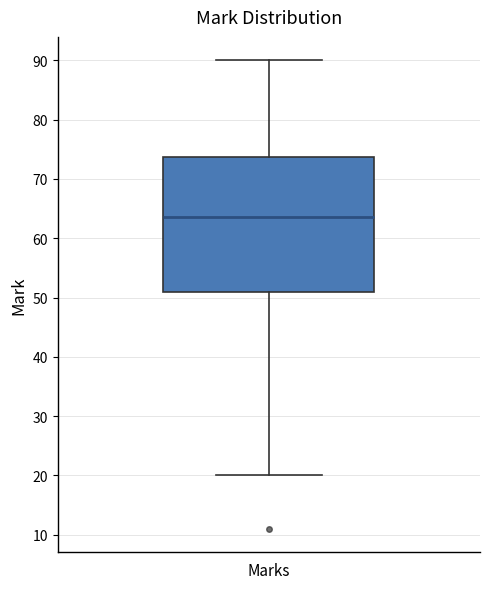

Transcribe this box plot: give where the median line is, the range the box spans, and where the two whiskers end, as read against the y-axis. The values are not printed on the chart, so give them approximately, as read against the axis.

median 64, box 51 to 74, whiskers 20 to 90